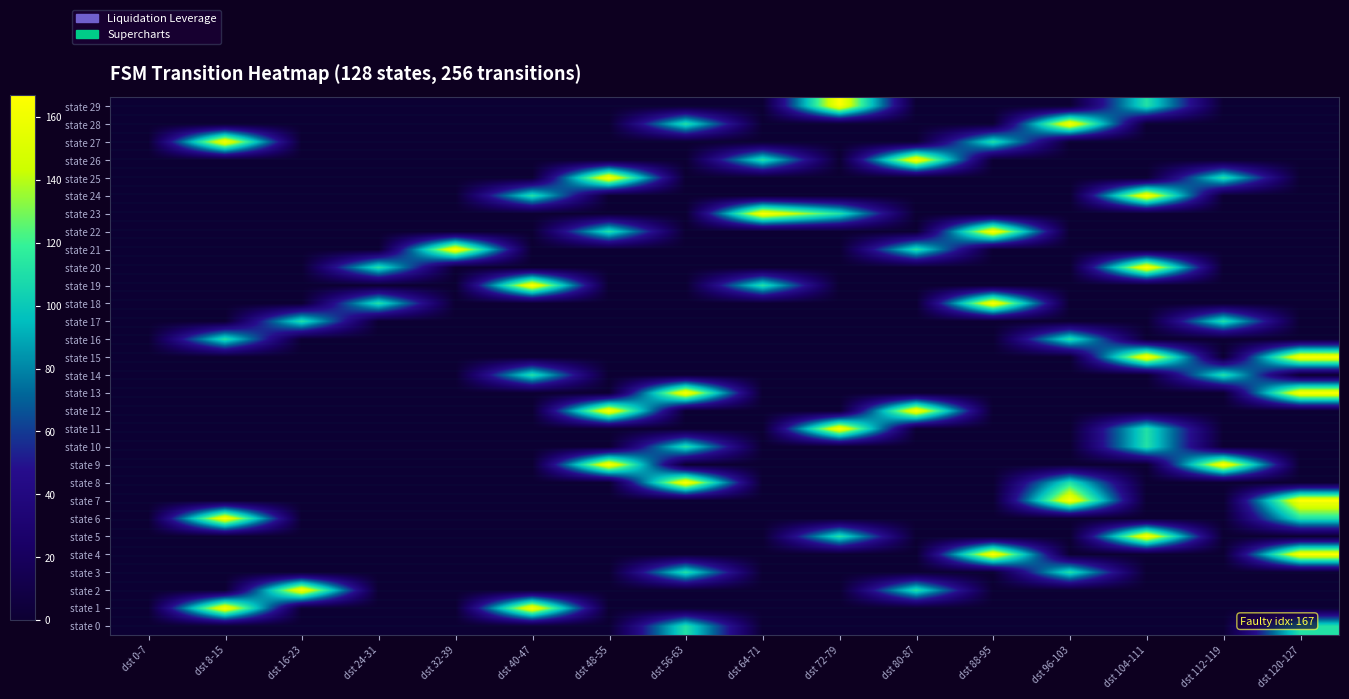

Which has a higher value, dst 72-79 or dst 16-23?

dst 72-79